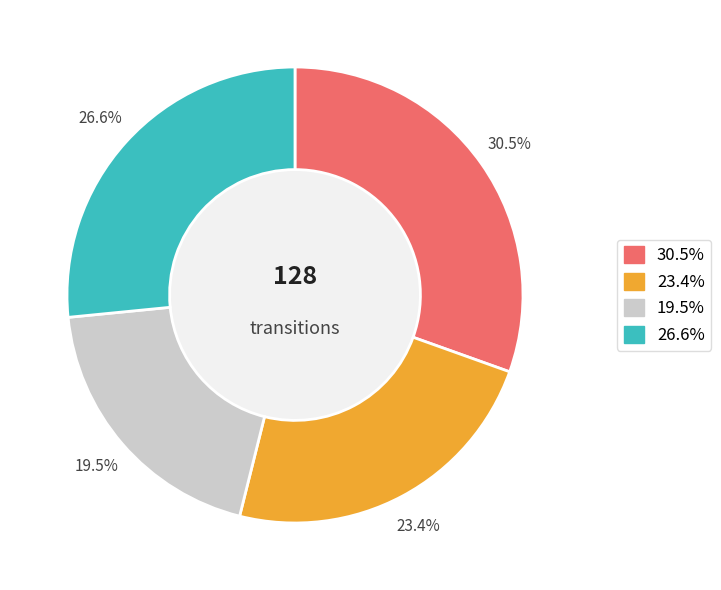

Is there a majority slice in this chart?

No